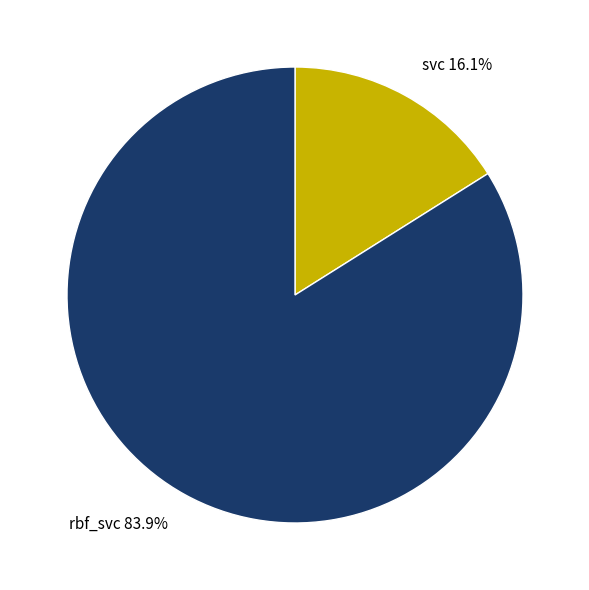

To the nearest percent, what is the difference between the rbf_svc and svc slice percentages?

68%